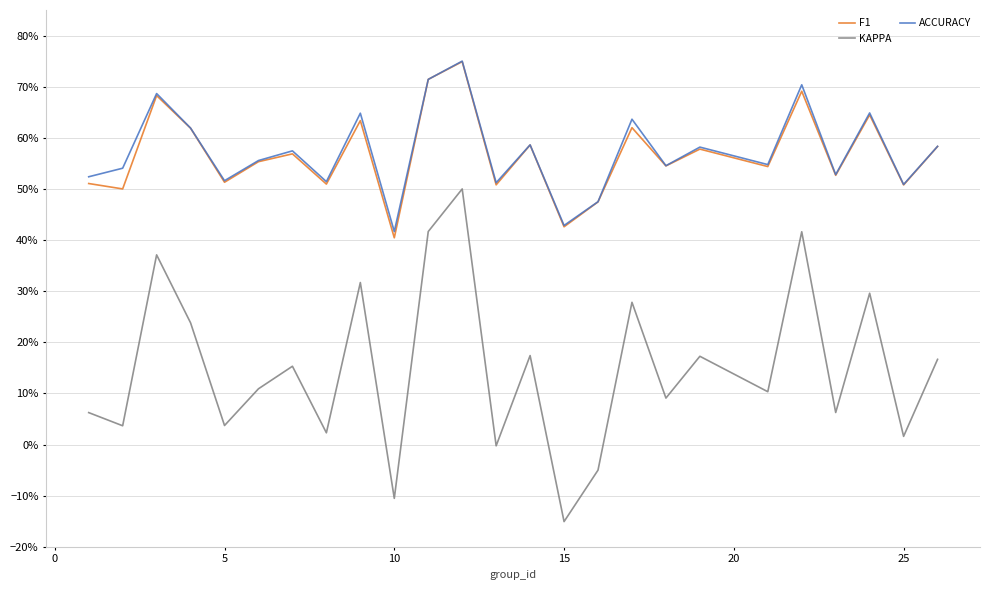

True or false: ACCURACY and F1 intersect in this chart.

False